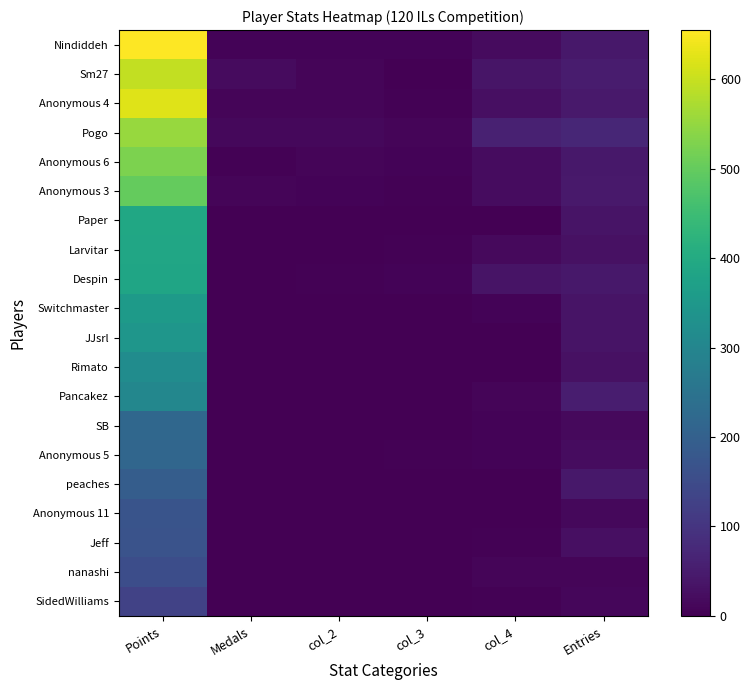

How many series are shown in this chart?

20